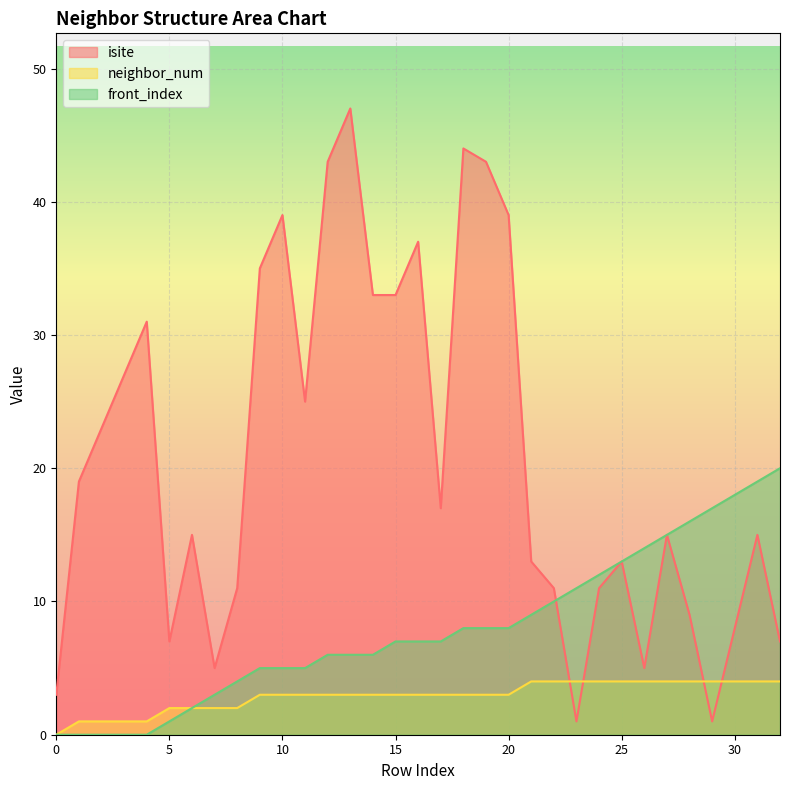

List the series in order of their overall mean, highest first.

isite, front_index, neighbor_num